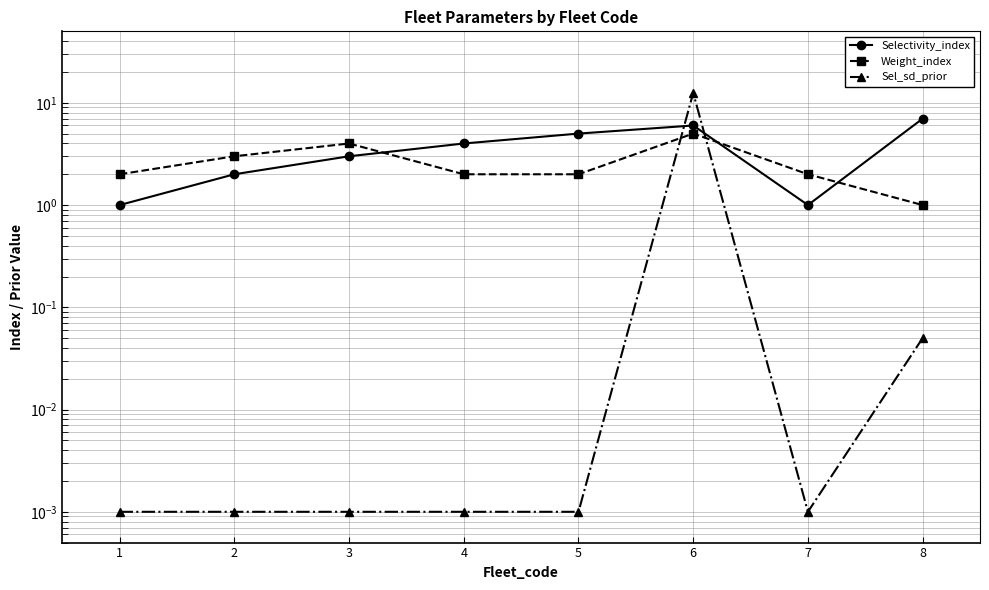

What is the highest value of the Selectivity_index series?

7.0